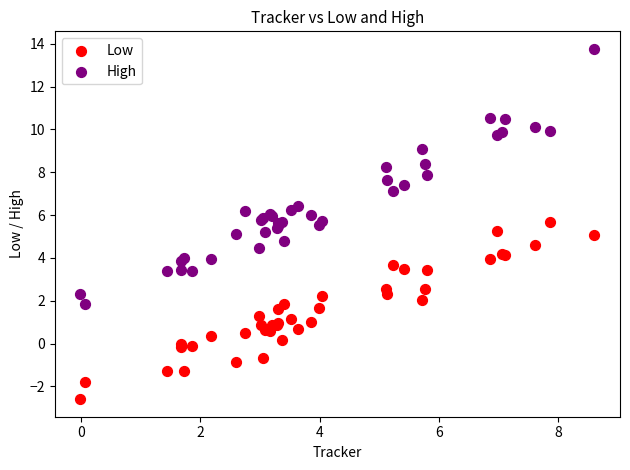

Which series contains the highest Y value?

High